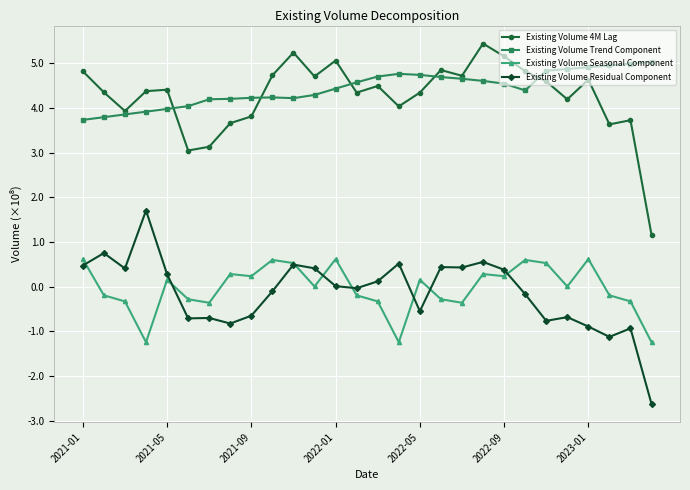

How many interior local valleys does the Existing Volume 4M Lag series have?

8